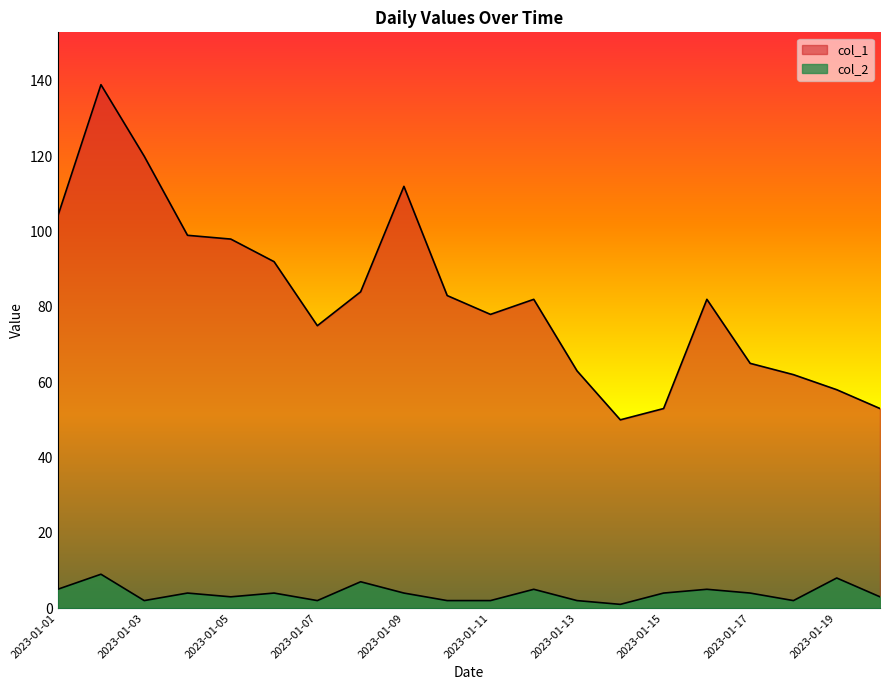

Does the chart have visible grid lines?

No